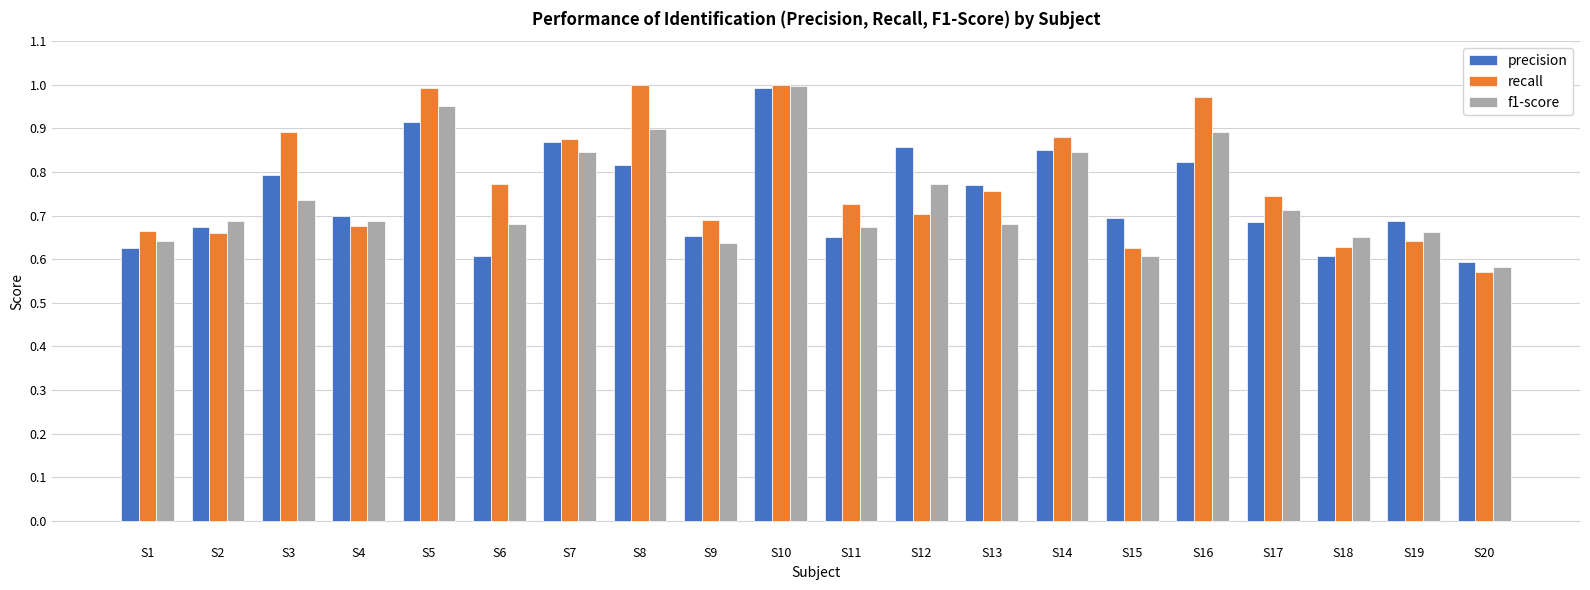

At how many categories does at least one series exceed 0?

20